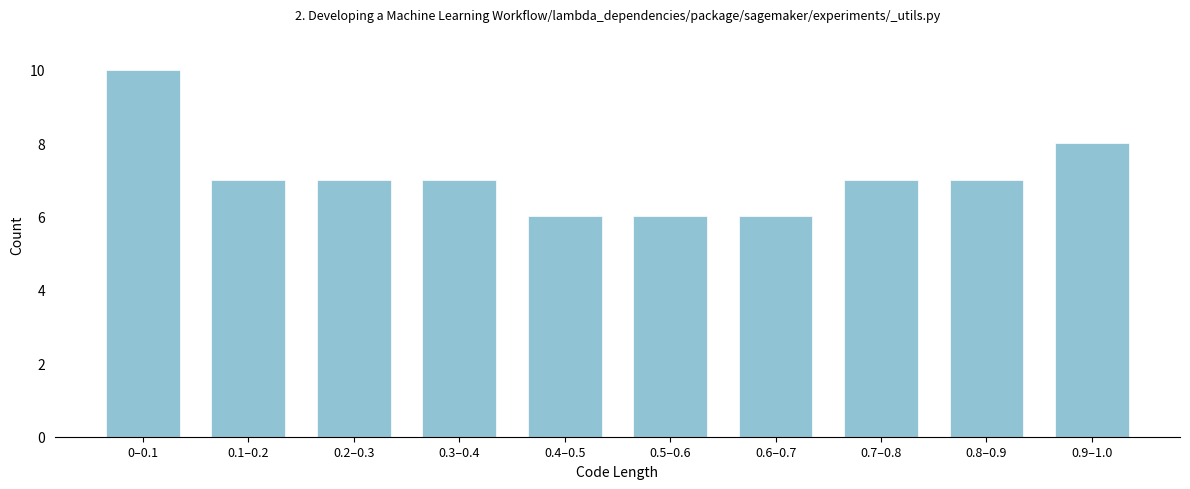

Reading left to right, transcribe all the data shown in this chart.

10	7	7	7	6	6	6	7	7	8